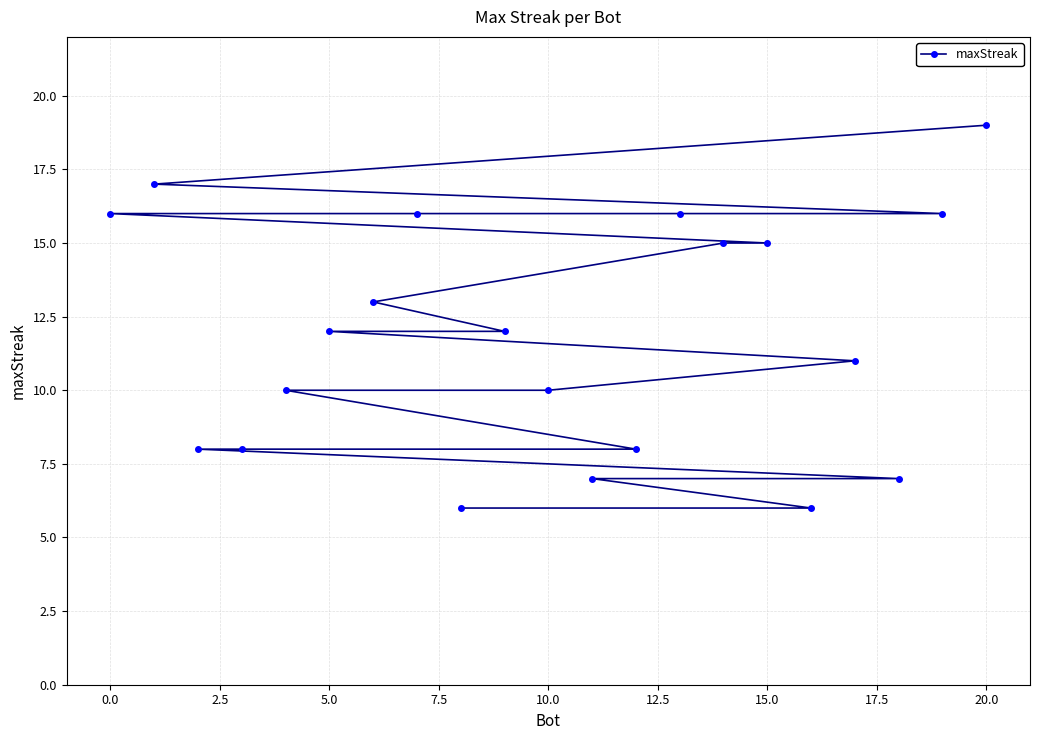

Is this an area chart (filled region under the line)?

No